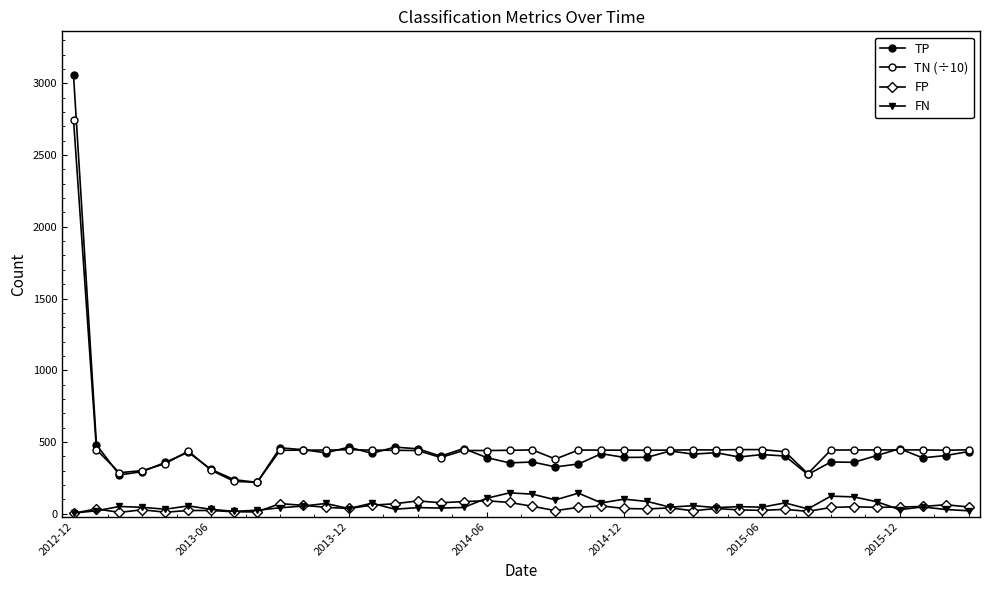

What is the sum of all FP values?

1674.0